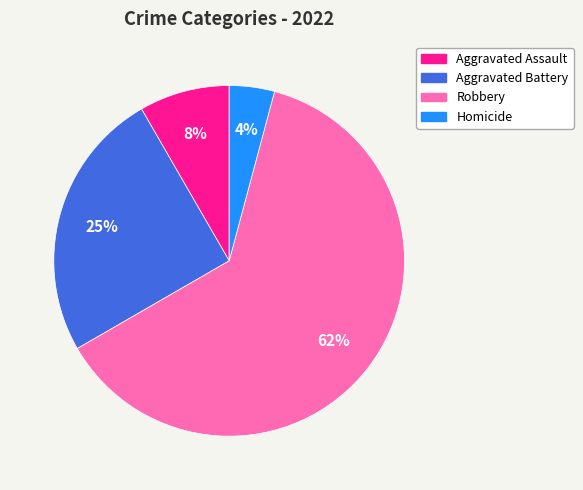

What is the smallest slice in the pie chart?

Homicide